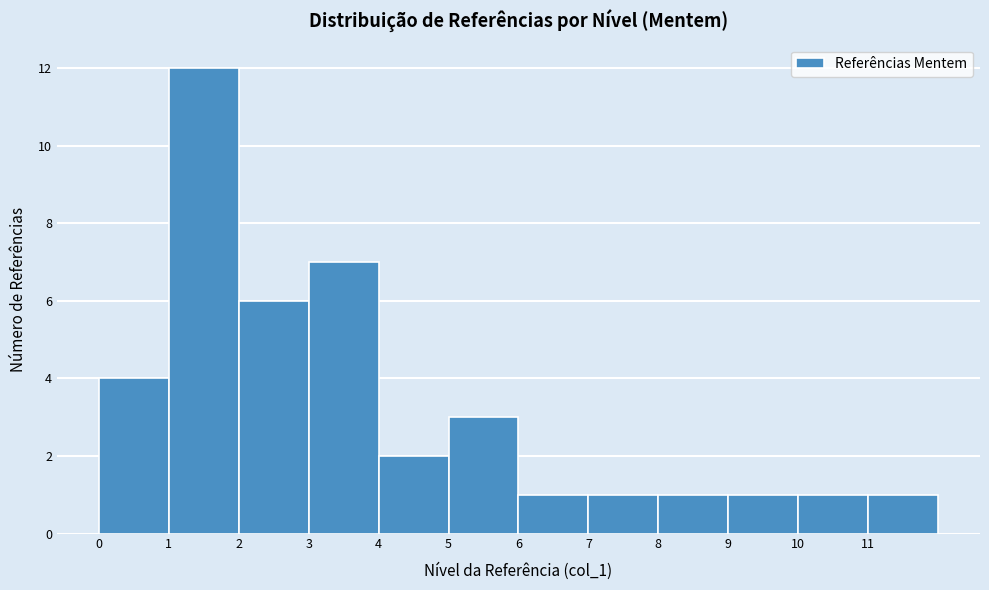

Reading left to right, transcribe this chart: for each bar, give the range it covers on the x-axis and its height. The values are not printed on the chart, so give them approximately, as read against the axis.

0 to 1: 4
1 to 2: 12
2 to 3: 6
3 to 4: 7
4 to 5: 2
5 to 6: 3
6 to 7: 1
7 to 8: 1
8 to 9: 1
9 to 10: 1
10 to 11: 1
11 to 12: 1